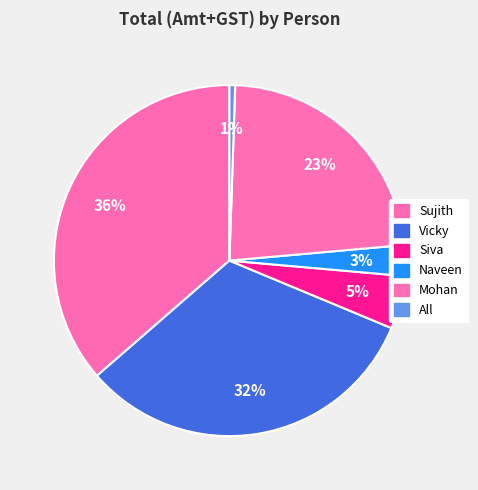

Is there a majority slice in this chart?

No